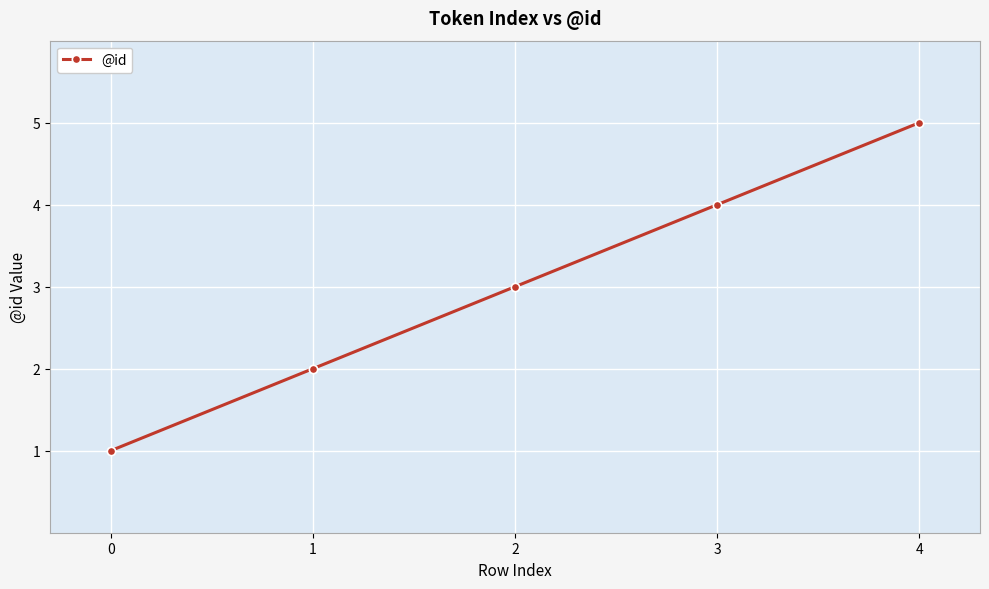

Reading right to left, list all the values displayed in this chart.

5	4	3	2	1